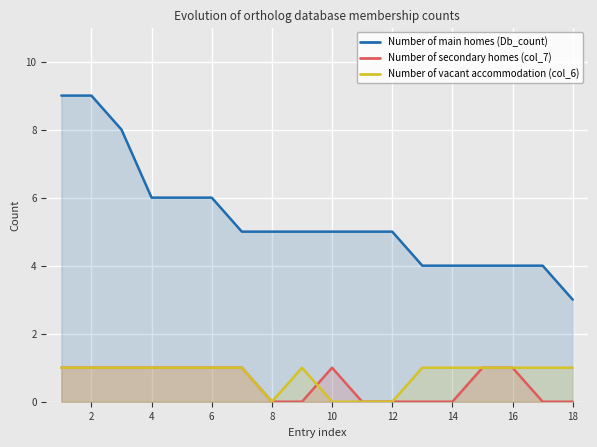

What is the average value of the Number of vacant accommodation (col_6) series?

1